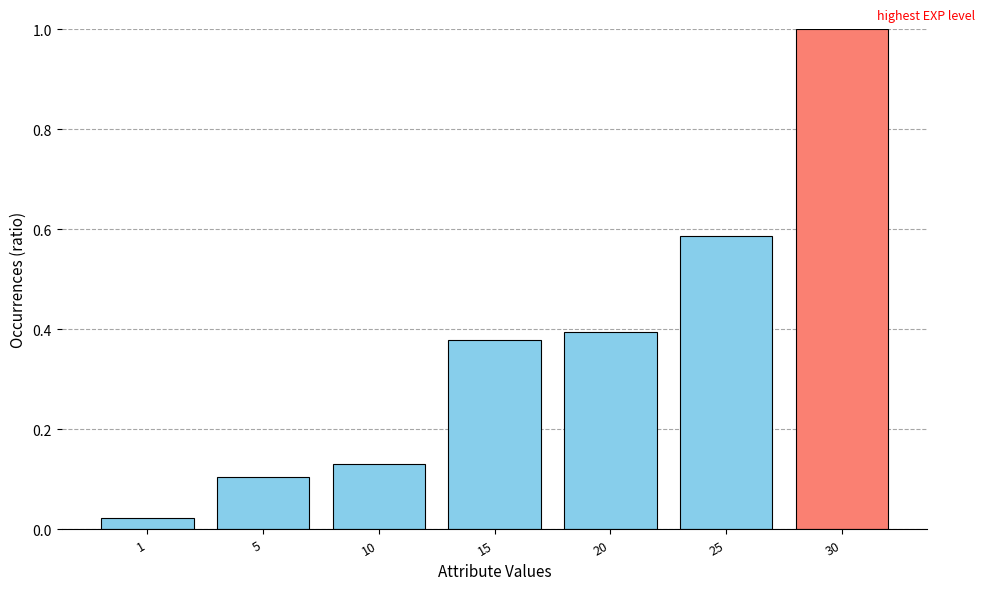

What is the change in value from 5 to 30?

+0.9